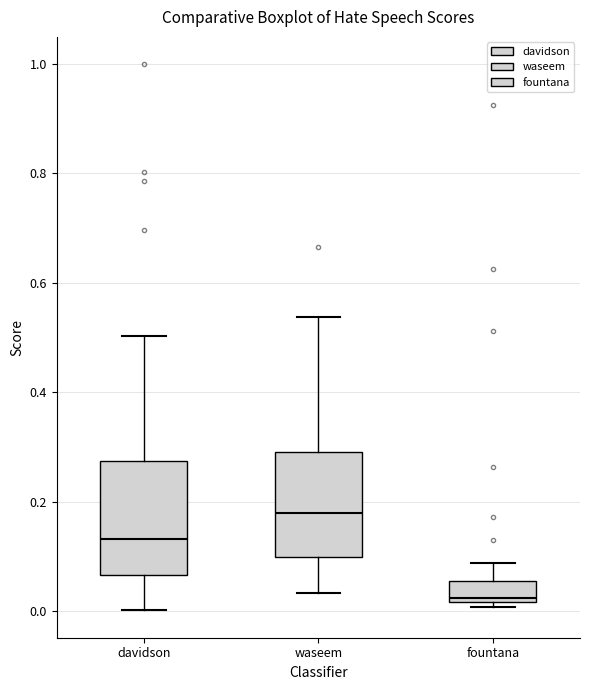

Which box has the highest median line?

waseem